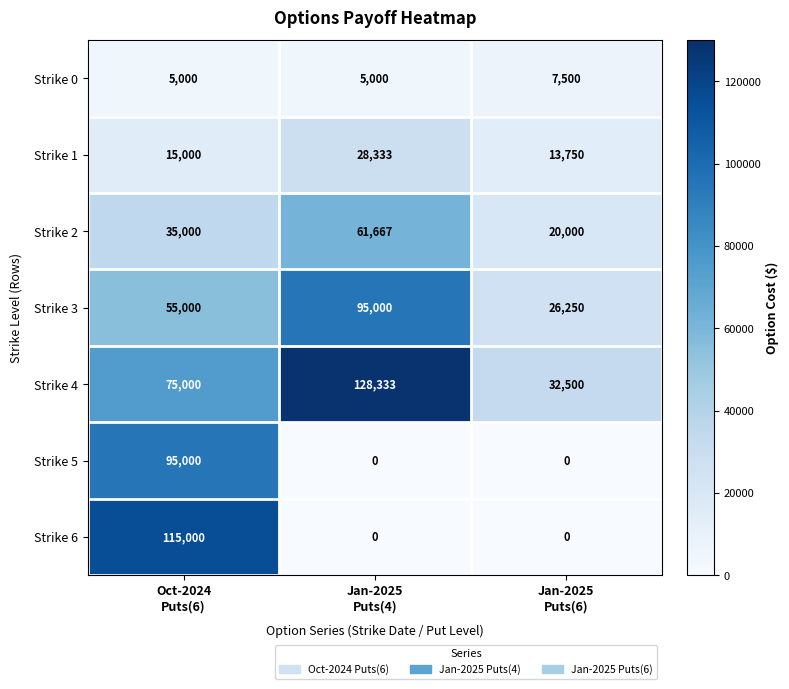

What is the lowest value of the Strike 0 series?

5000